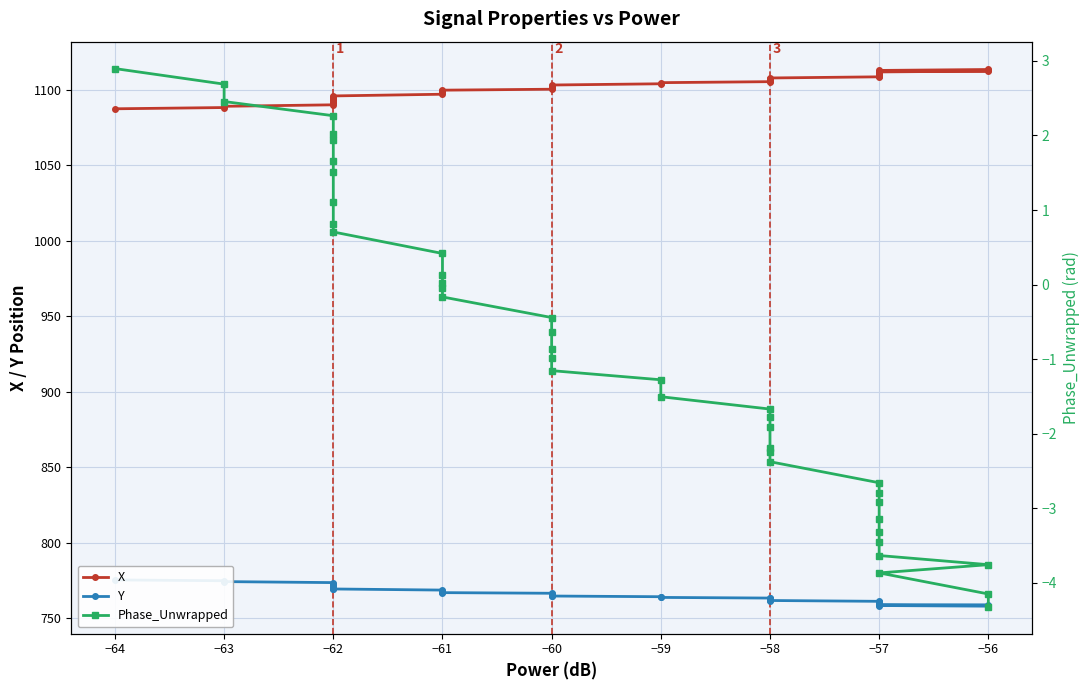

Between −60 and −57, which series saw the biggest shift?

X